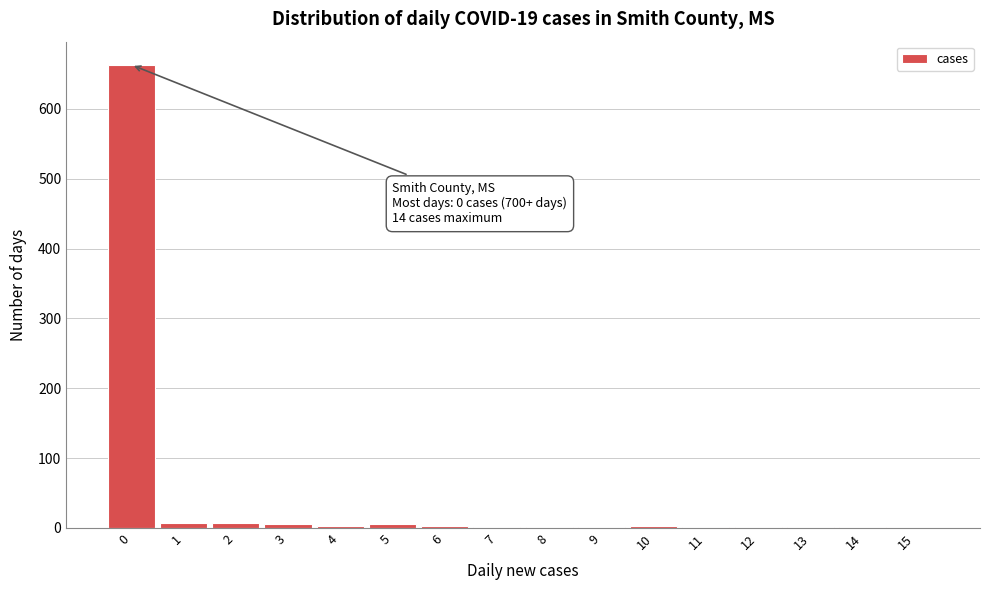

The value at 15 is -205. True or false?

False